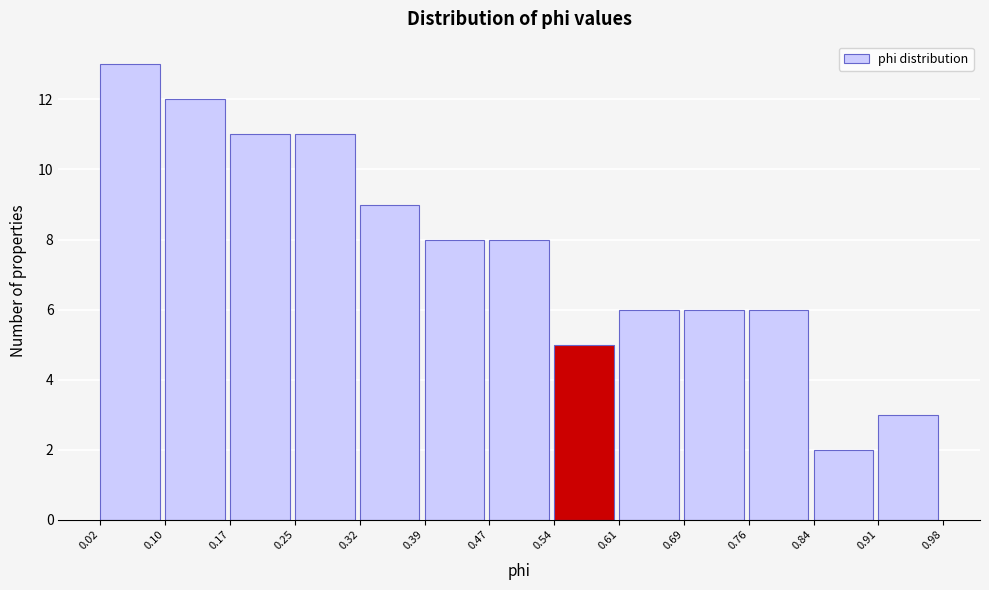

How tall is the bar that spans 0.10 to 0.17 on the x-axis? The values are not printed on the chart, so give them approximately, as read against the axis.

12